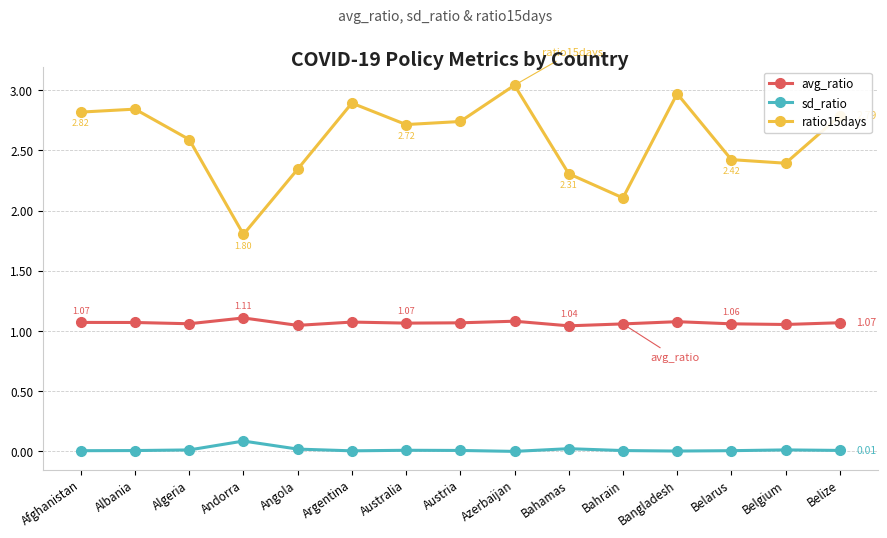

Does the chart have visible grid lines?

Yes